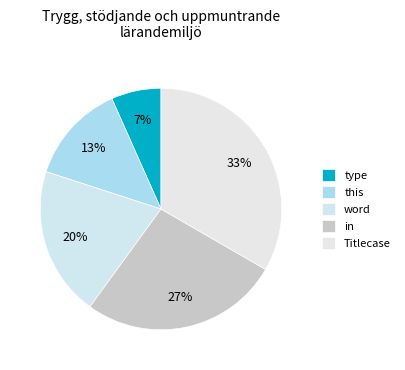

Which has a higher value, this or word?

word